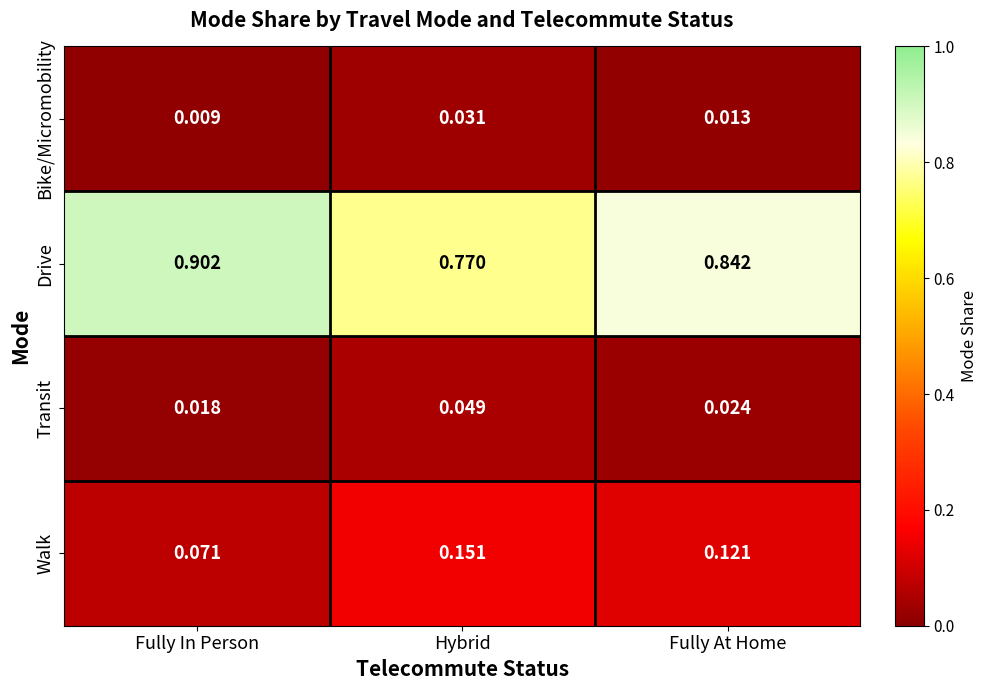

Where is Bike/Micromobility nearest to the value 0?

Fully In Person